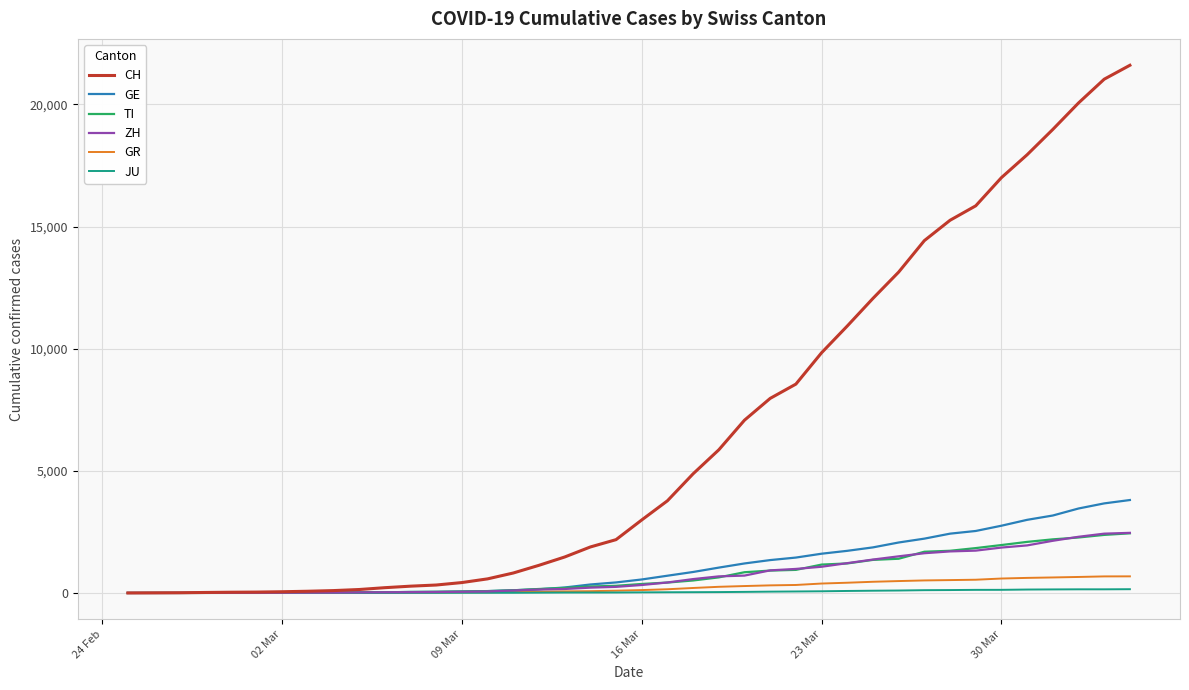

Which series has the largest total across all categories?

CH